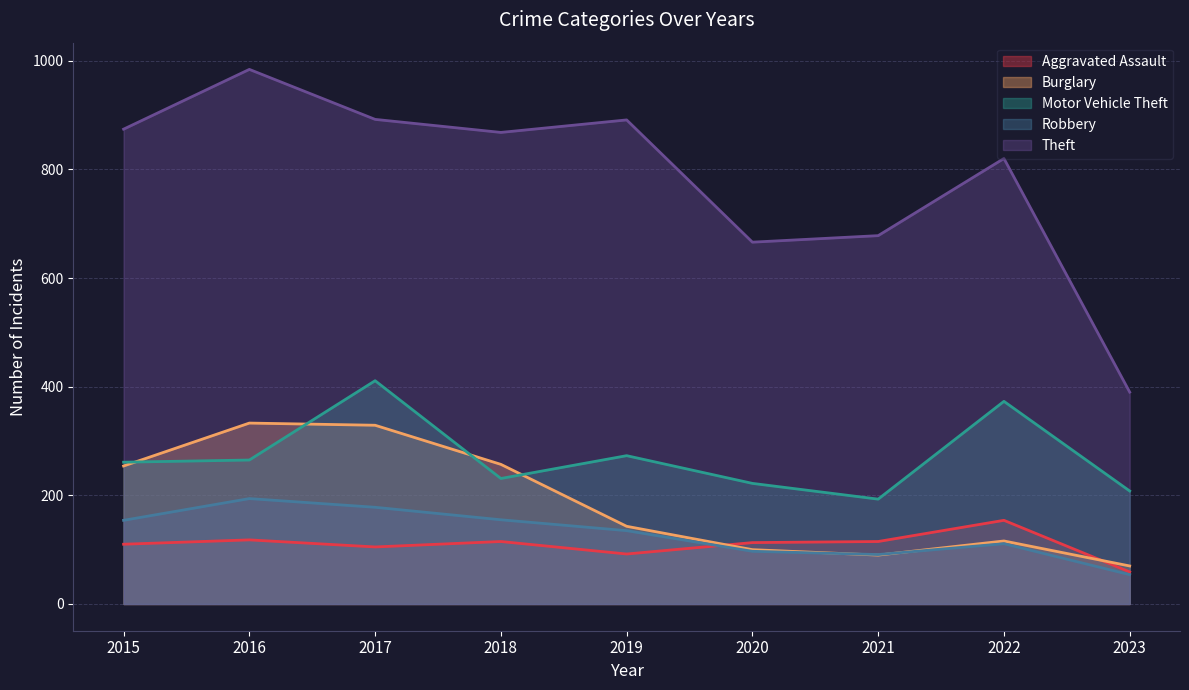

Reading left to right, list all the values displayed in this chart.

Aggravated Assault: 110	118	105	115	92	113	115	154	59
Burglary: 254	333	329	257	143	100	90	116	70
Motor Vehicle Theft: 261	265	411	231	273	222	193	373	208
Robbery: 154	194	178	155	135	97	91	111	54
Theft: 874	984	892	868	891	666	678	820	390